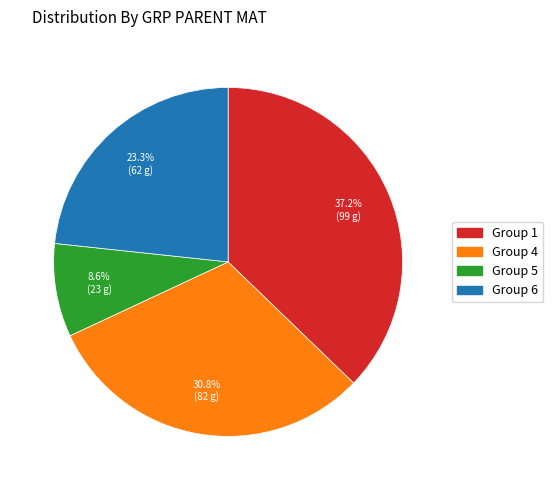

Is there any slice that represents more than half of the pie?

No